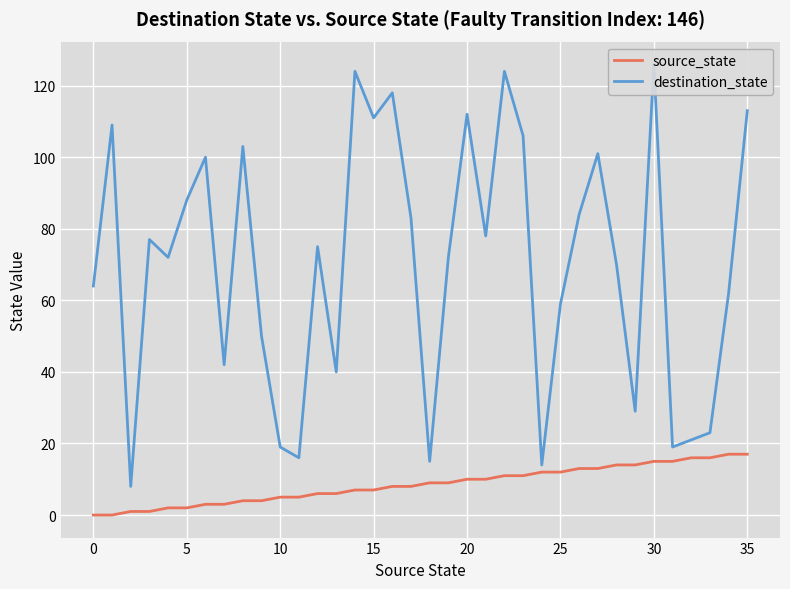

How many series are shown in this chart?

2